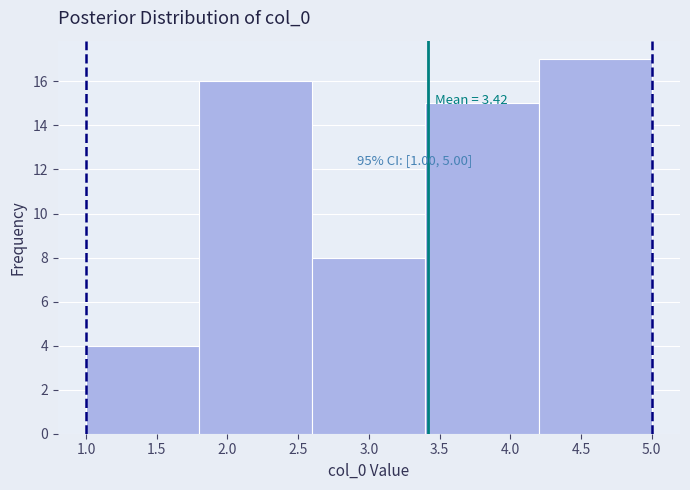

Which range on the x-axis has the tallest bar?

4.2 to 5.0